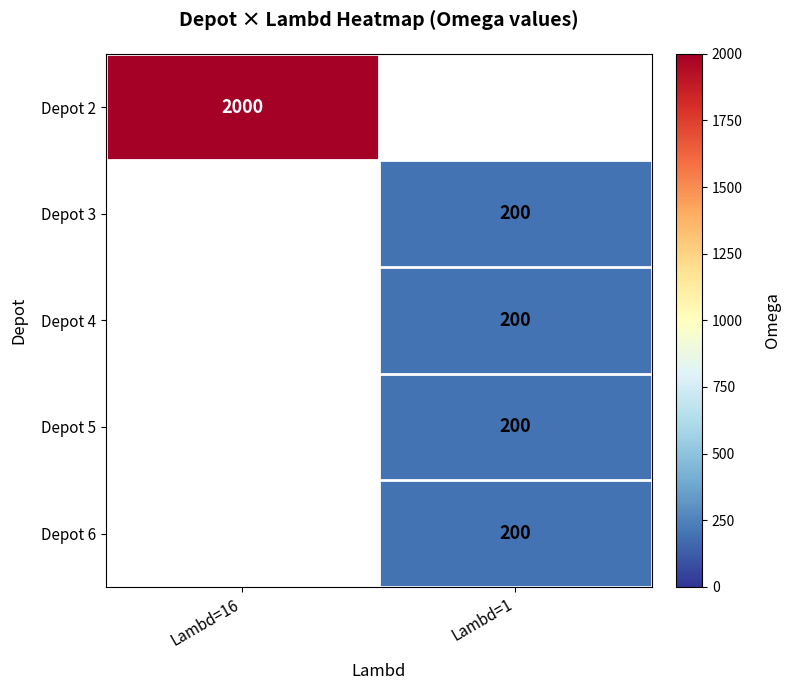

At how many categories does at least one series exceed 213?

1